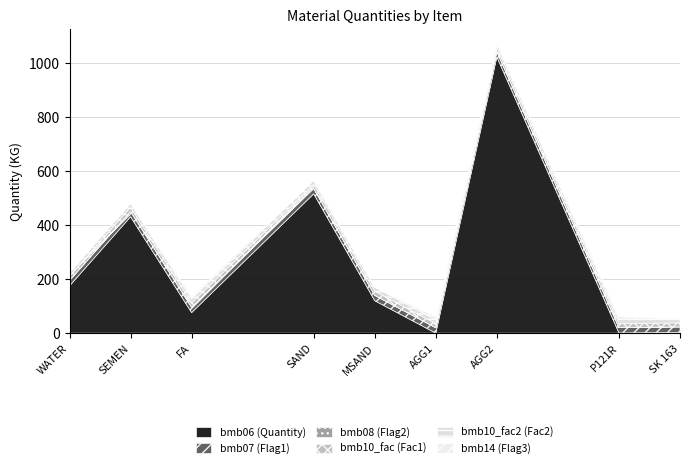

True or false: bmb10_fac and bmb14 cross at least once.

False